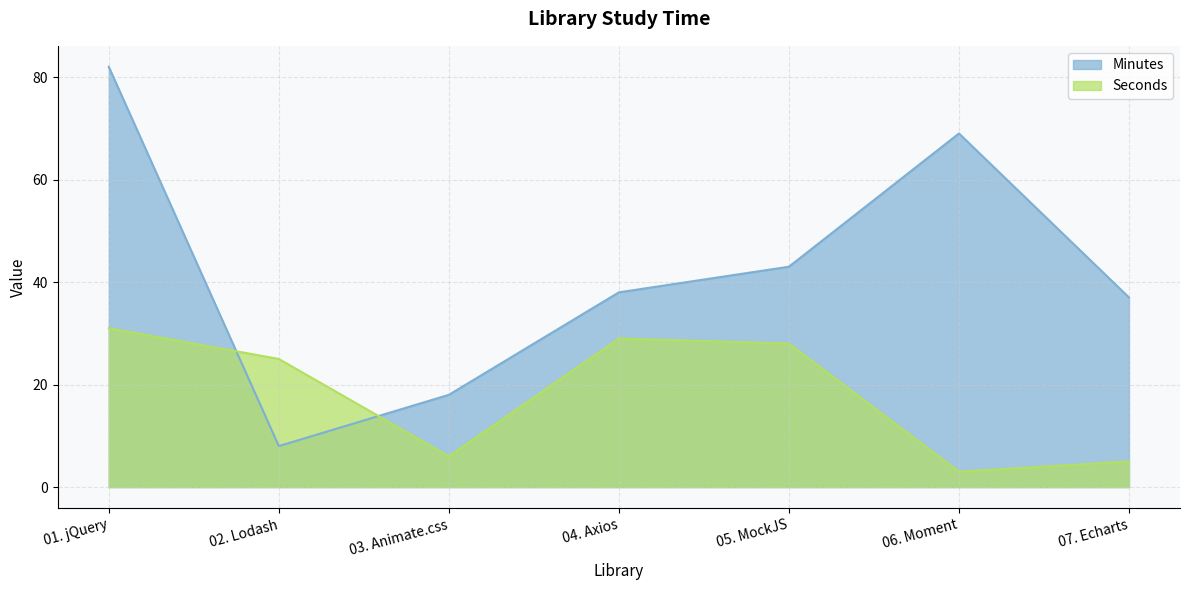

What is the label of the 4th point from the right?

04. Axios